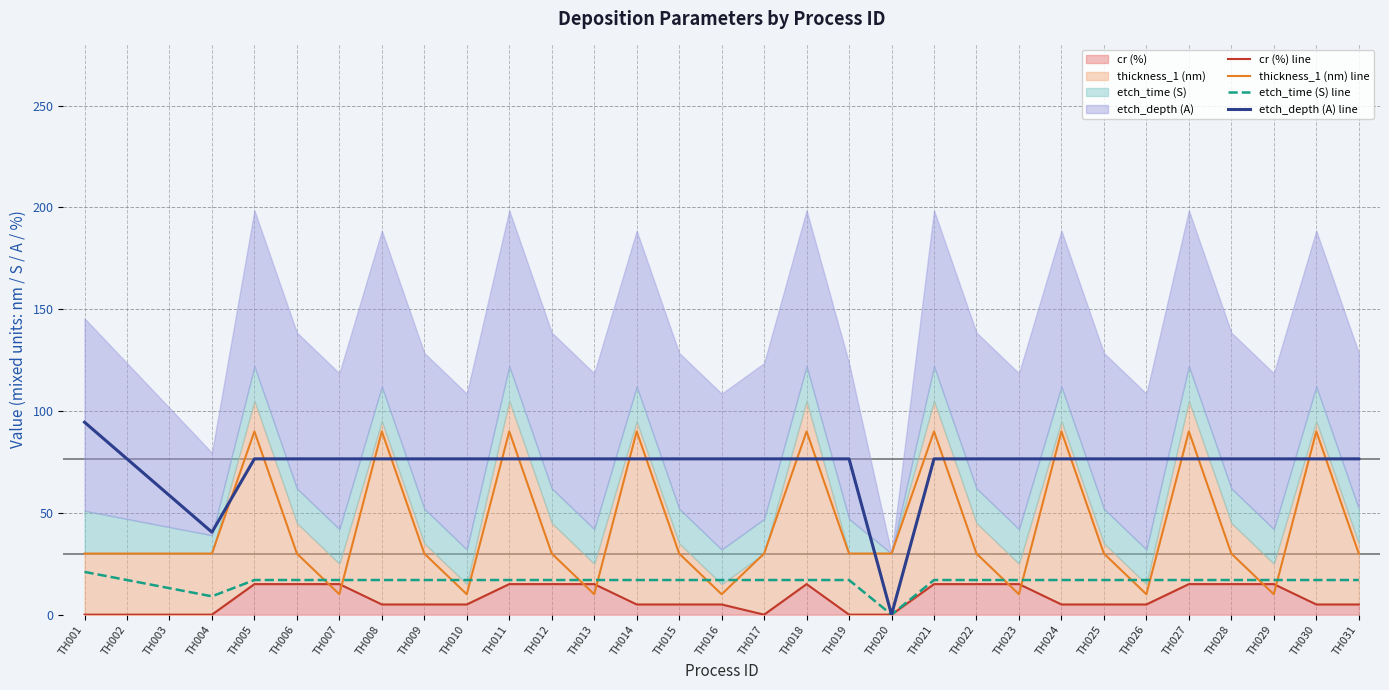

Is it true that thickness_1 (nm) line equals 37.1 at TH027?

False